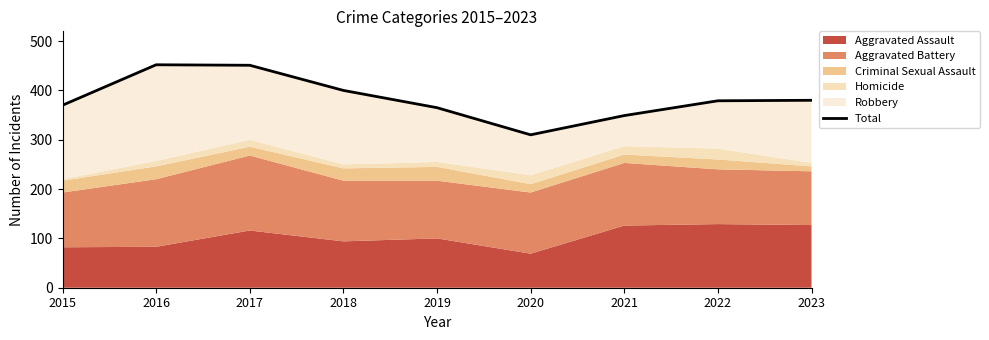

What is the sum of the values at 2020 and 2022?

689